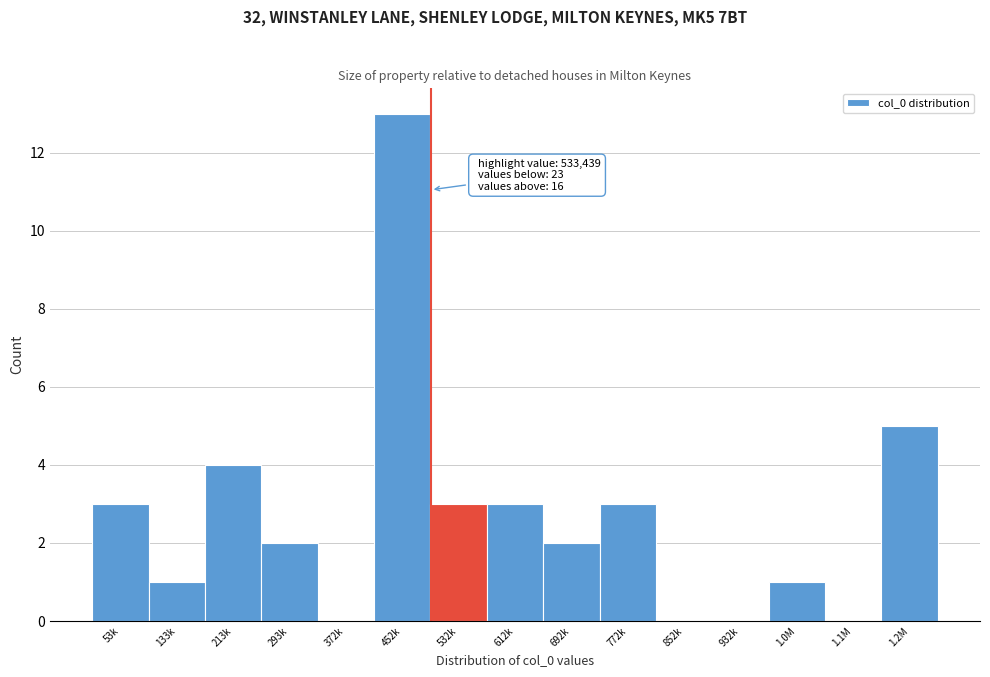

Reading right to left, extract all data points from this chart.

1.2M=5	1.1M=0	1.0M=1	932k=0	852k=0	772k=3	692k=2	612k=3	532k=3	452k=13	372k=0	293k=2	213k=4	133k=1	53k=3